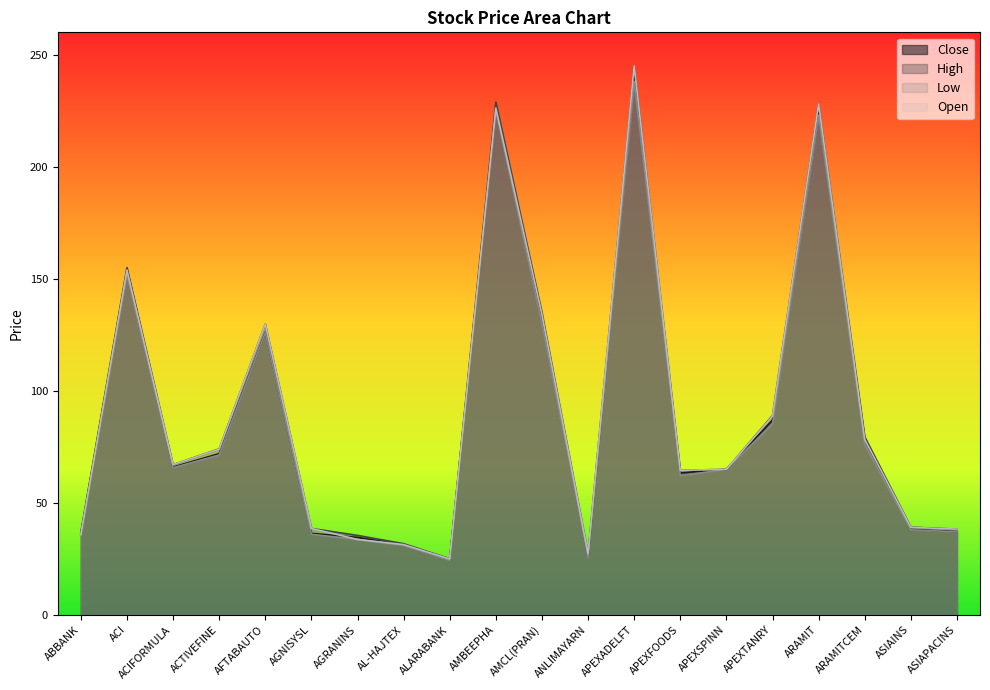

How many interior local peaks does the Close series have?

5